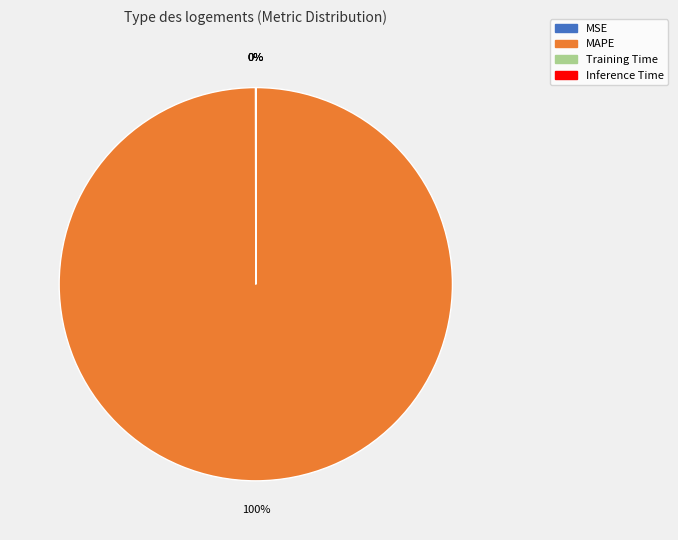

What is the largest slice in the pie chart?

MAPE